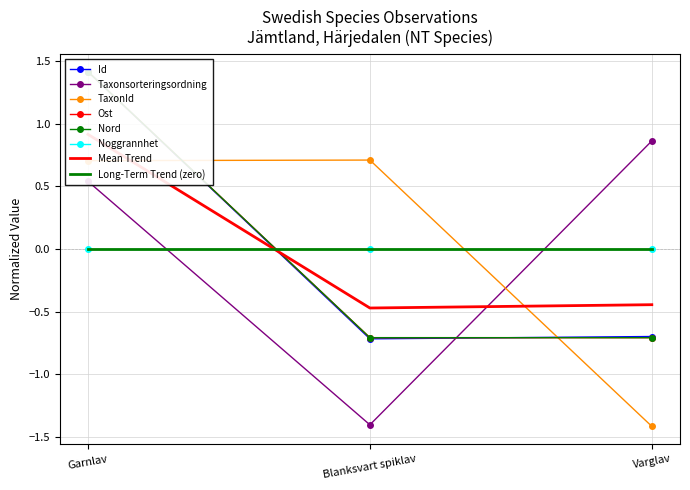

What is the sum of the Taxonsorteringsordning values at Varglav and Garnlav?

1.4